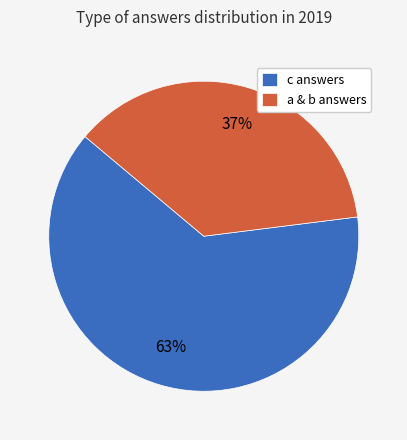

Is the sum of a & b answers and c answers greater than half?

Yes